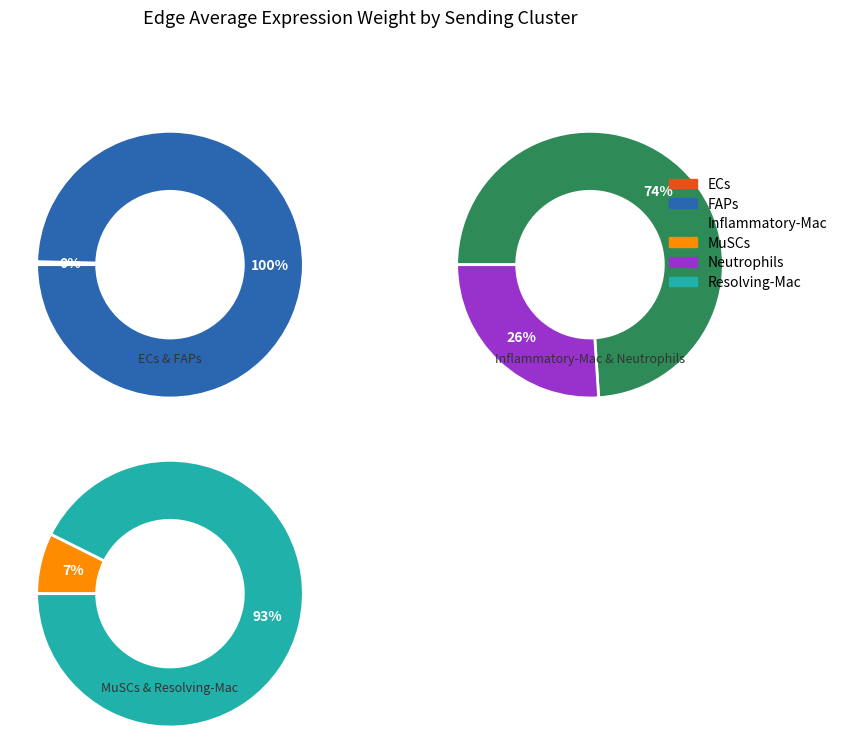

True or false: Inflammatory-Mac accounts for 20% of the total.

False